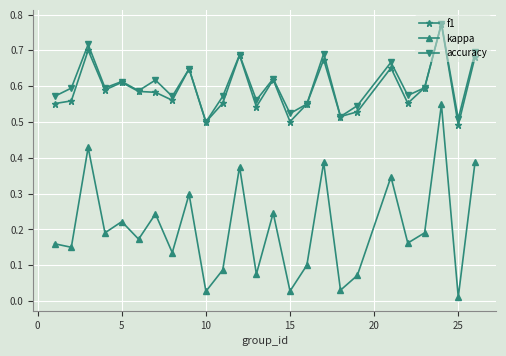

True or false: accuracy has more than 2 interior local peaks.

True